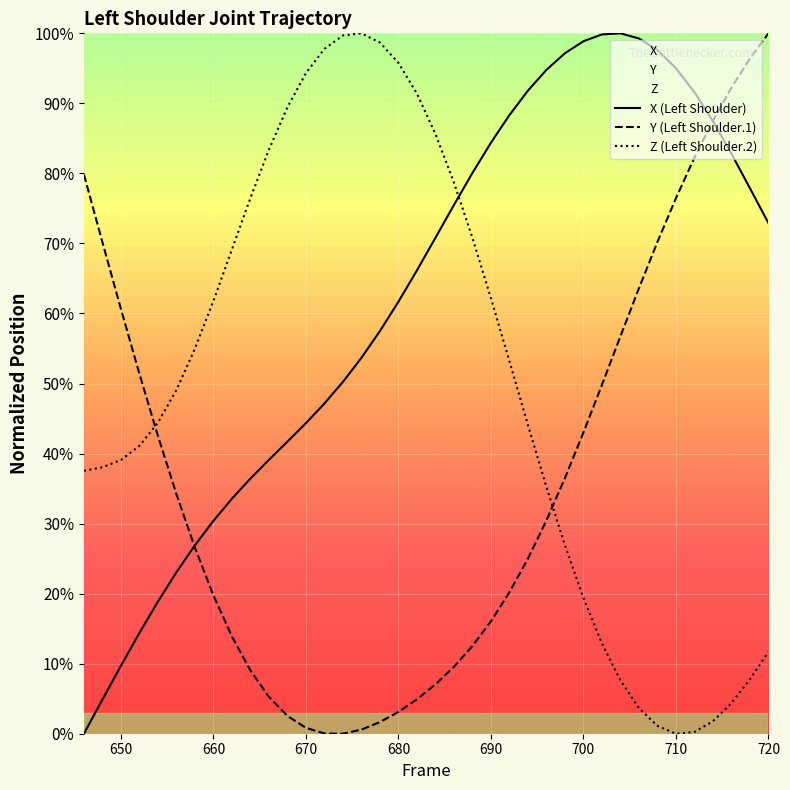

At how many categories does at least one series exceed 25?

38